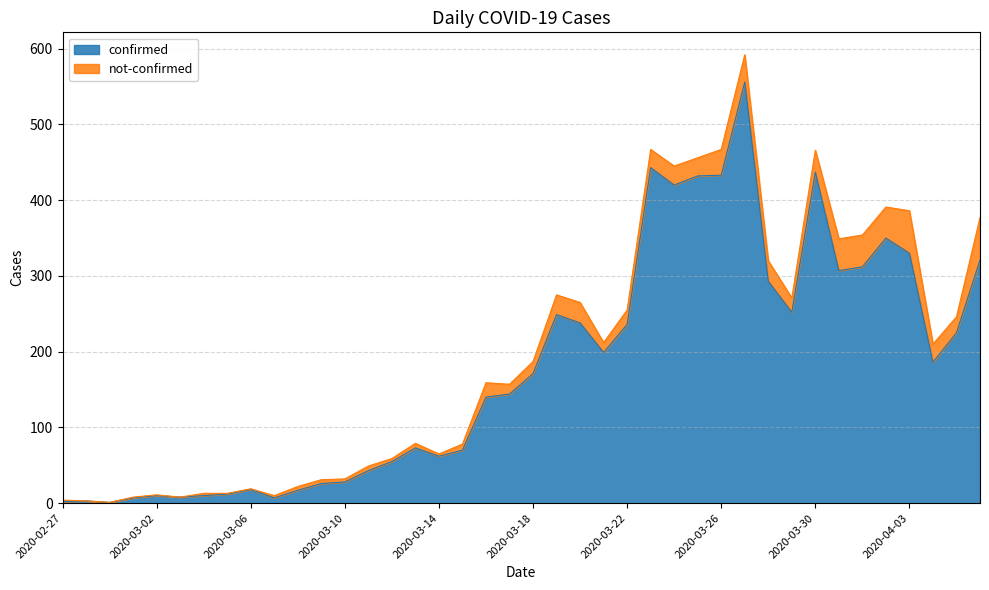

Between 2020-03-28 and 2020-04-04, which is larger?

2020-03-28